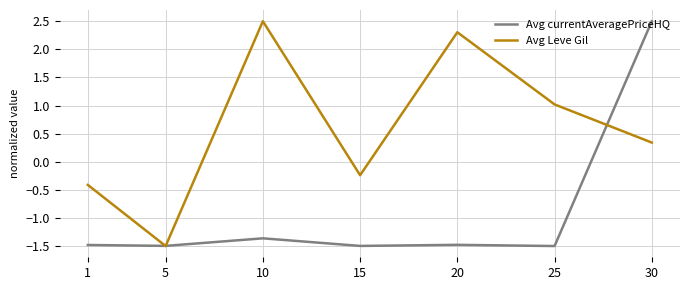

Is it true that Avg currentAveragePriceHQ equals -1.5 at 1?

True